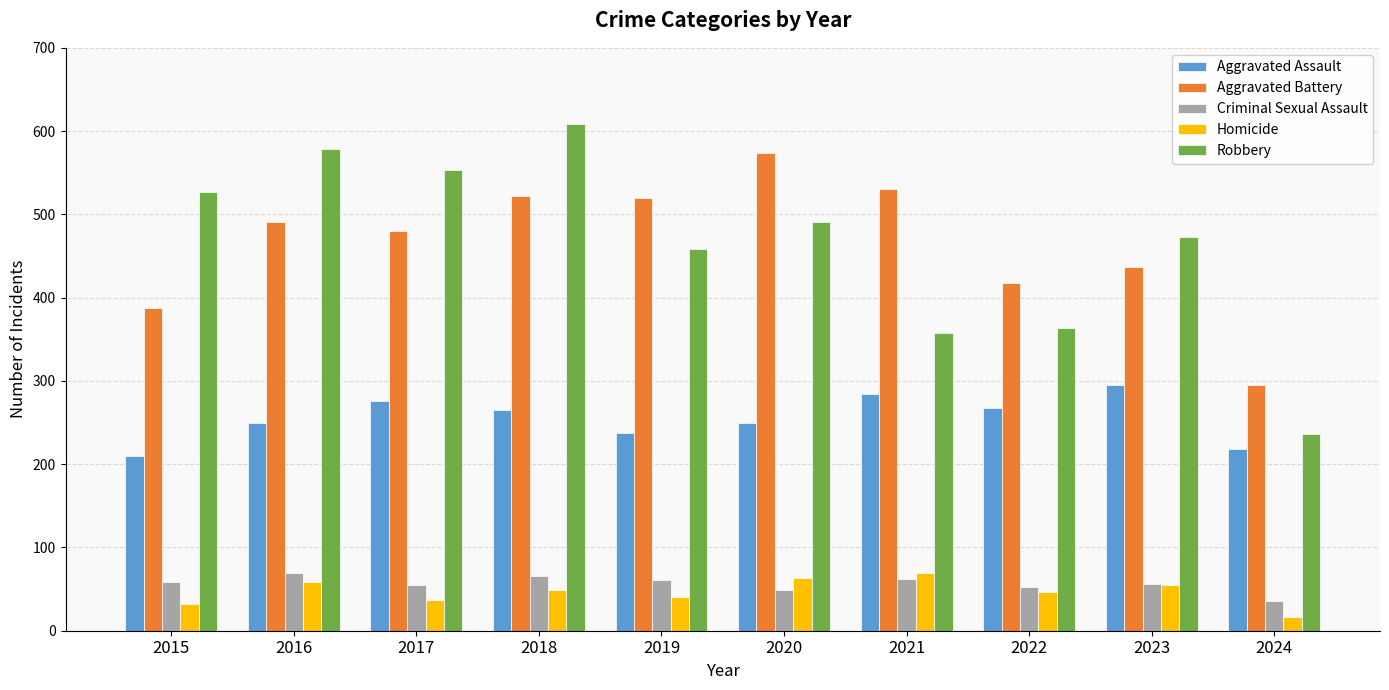

What is the approximate value of Robbery at 2019, to the nearest 10?

460